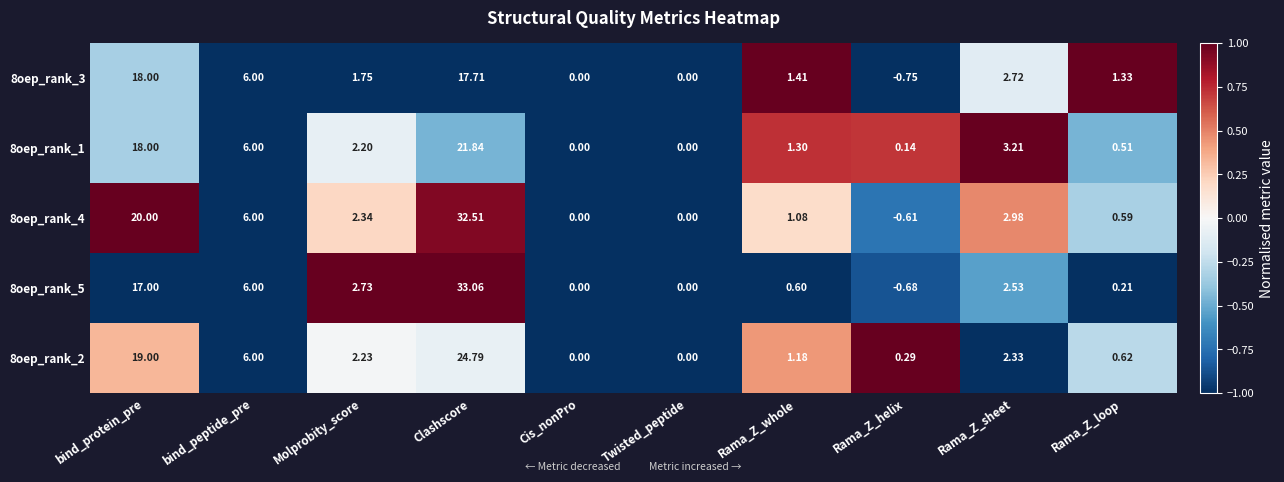

Which category has the lowest value across all series?

Rama_Z_helix